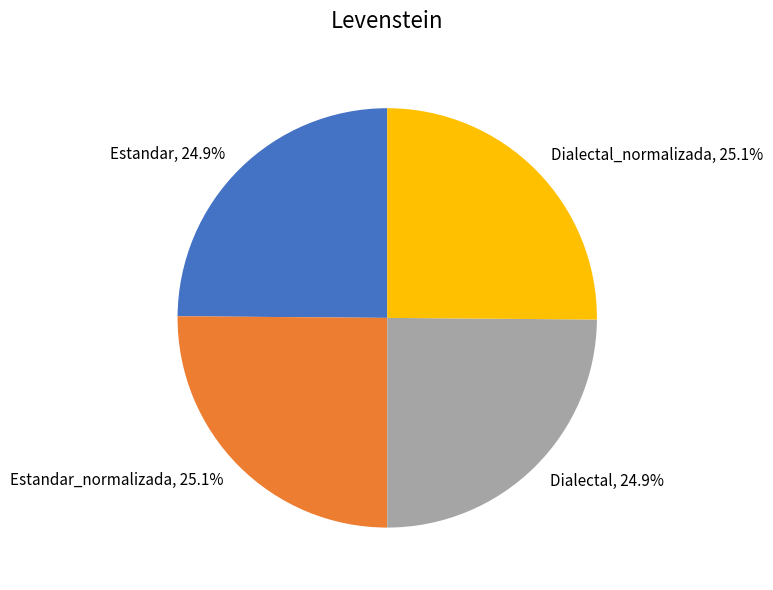

Is it true that Estandar_normalizada is 31% of the pie?

False